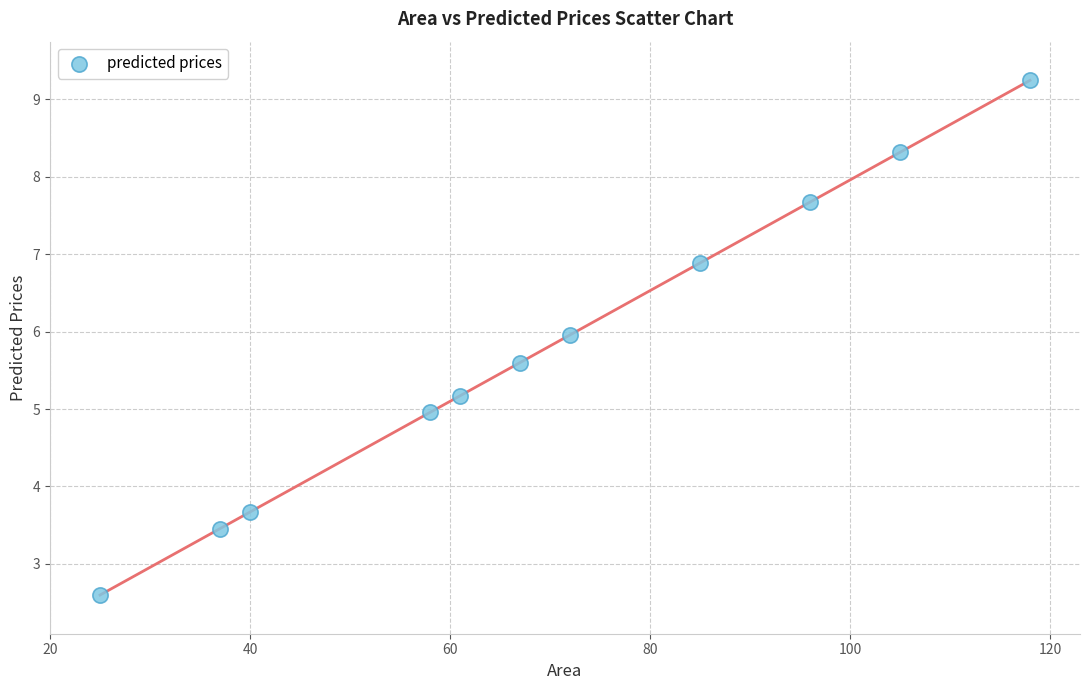

What is the average X value?

69.5